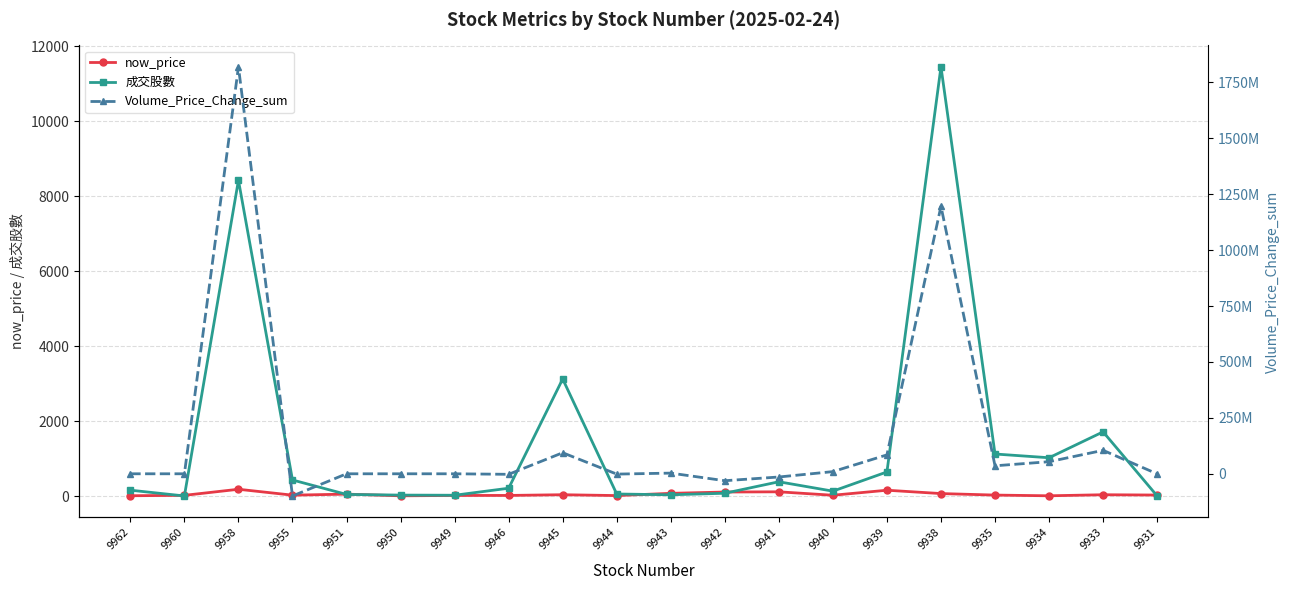

What is the sum of all now_price values?

1152.3